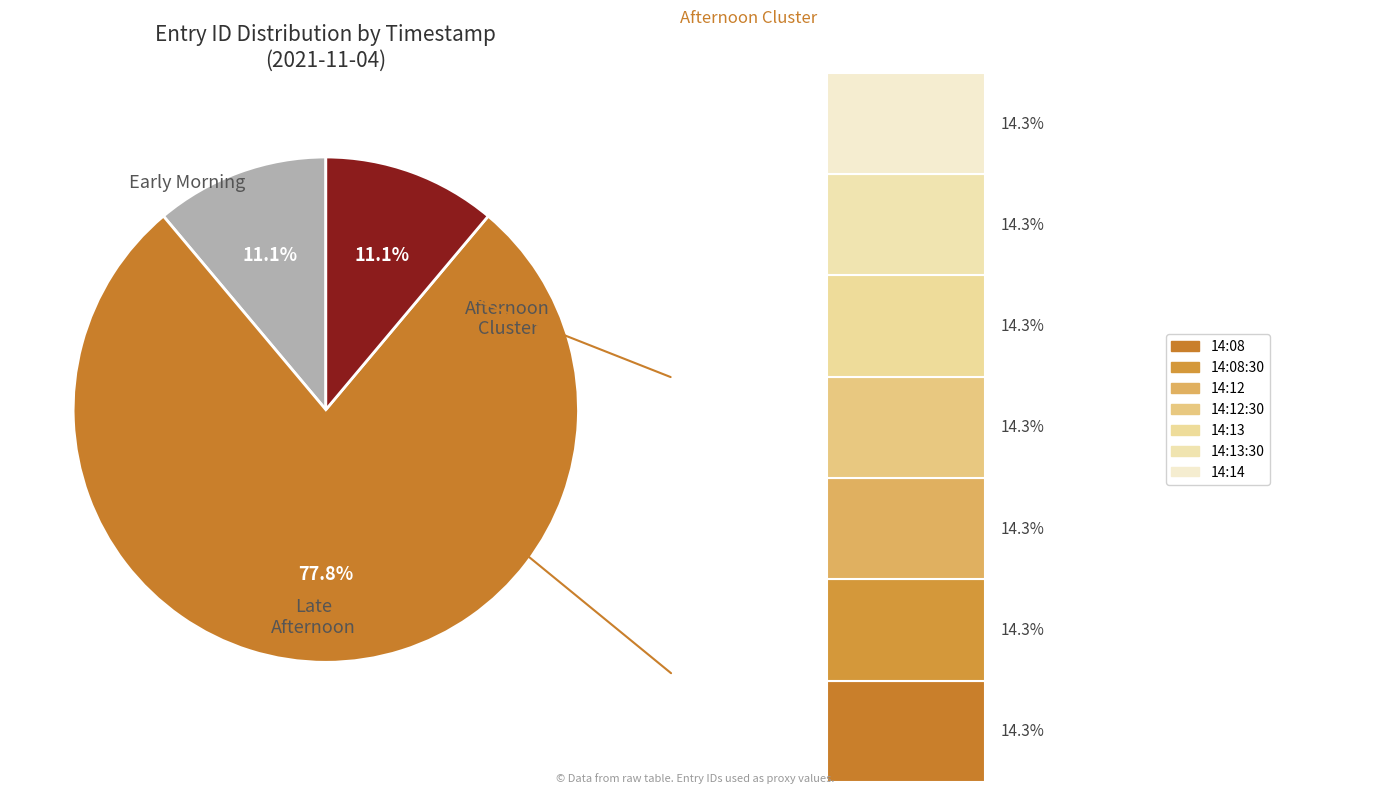

True or false: 2021-11-04 14:13 accounts for 3% of the total.

False